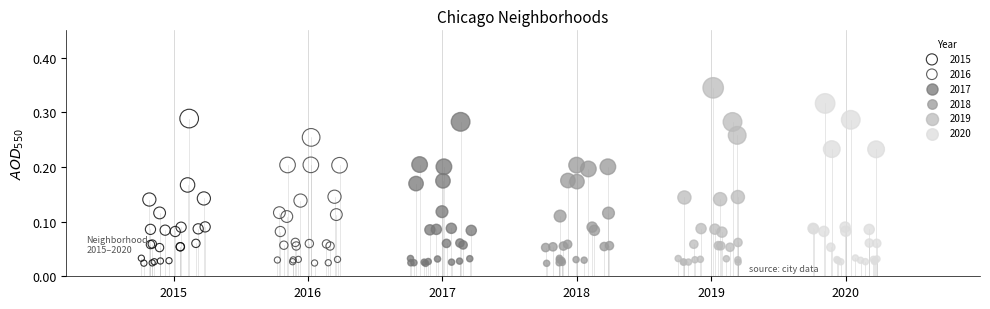

Which series has the largest Y range (max minus min)?

2019